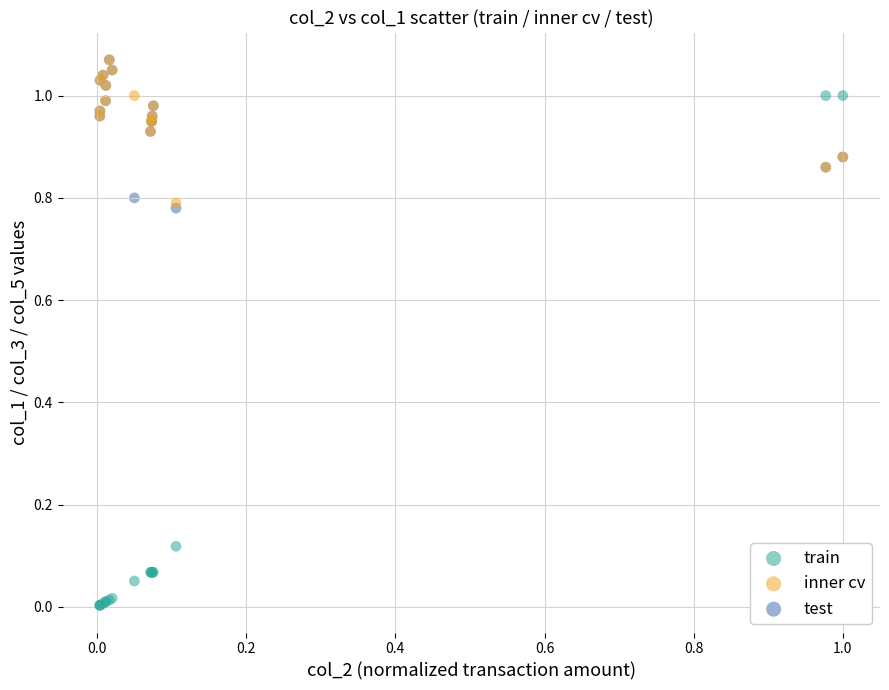

What are all the series names shown in the legend?

train, inner cv, test